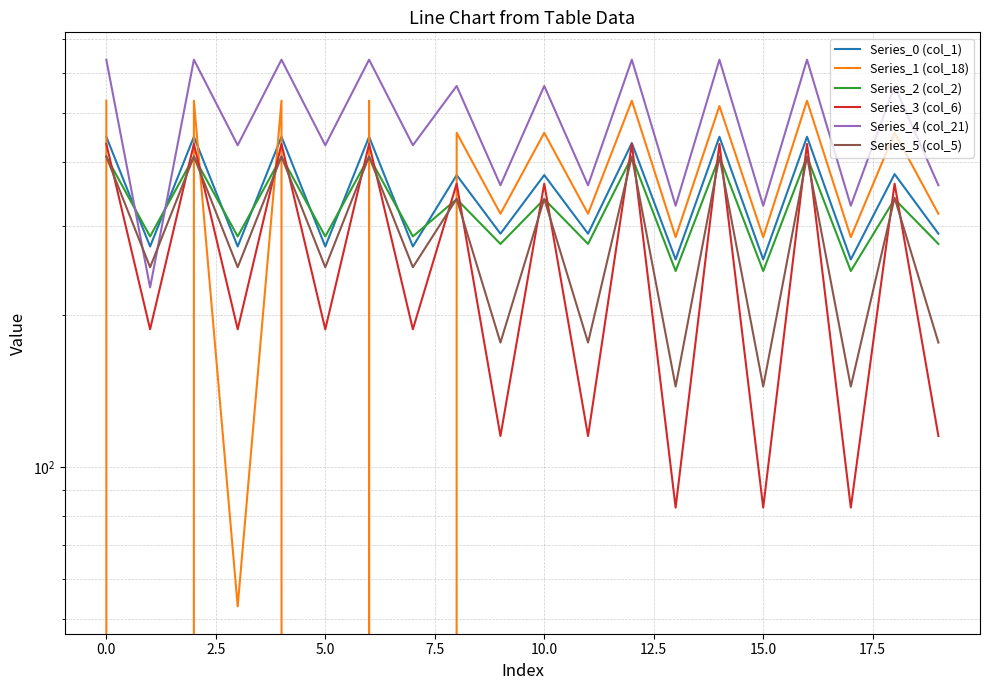

True or false: Series_0 (col_1) and Series_3 (col_6) intersect in this chart.

False